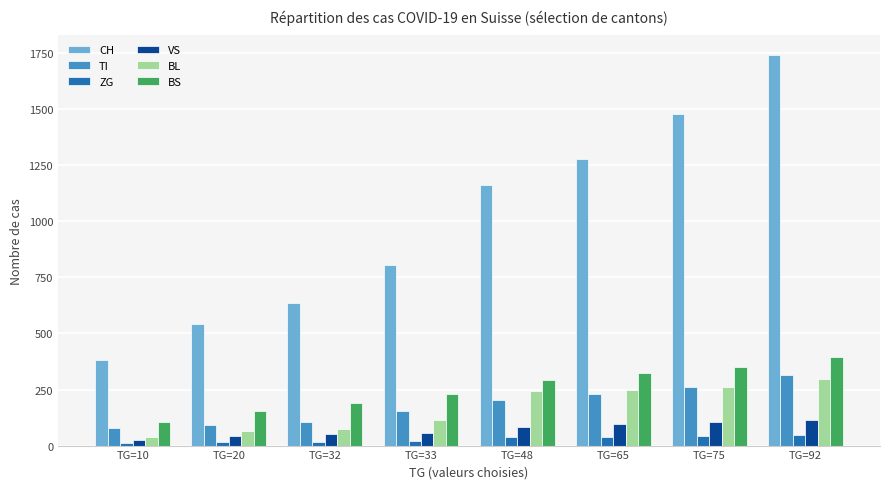

At which category is the sum across all series the highest?

TG=92